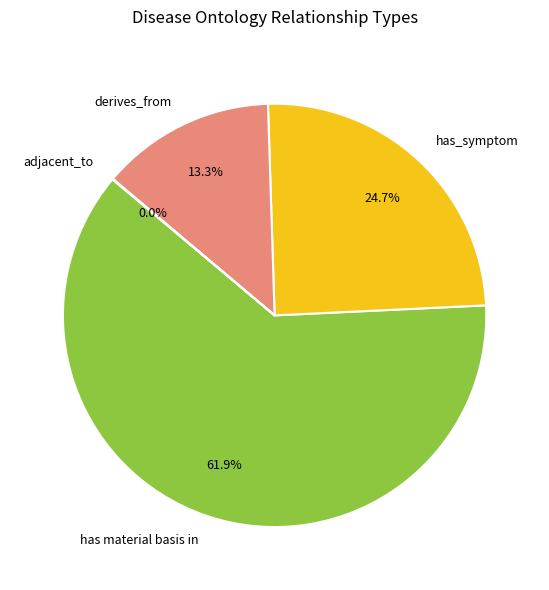

Is there any slice that represents more than half of the pie?

Yes